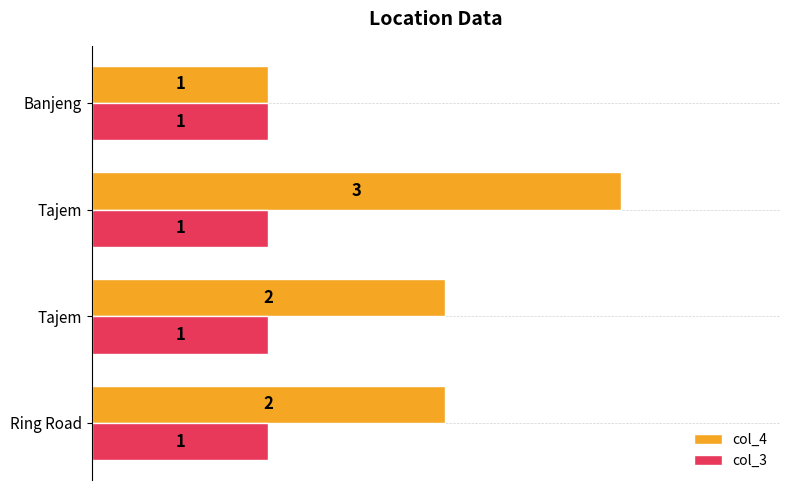

How many col_4 values are between 2 and 3?

3